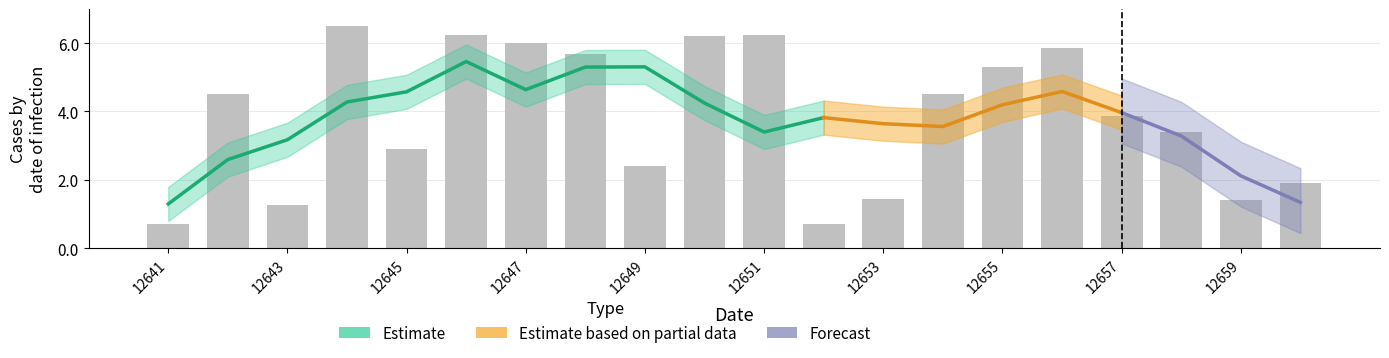

What value does the data have at 12651?

6.3